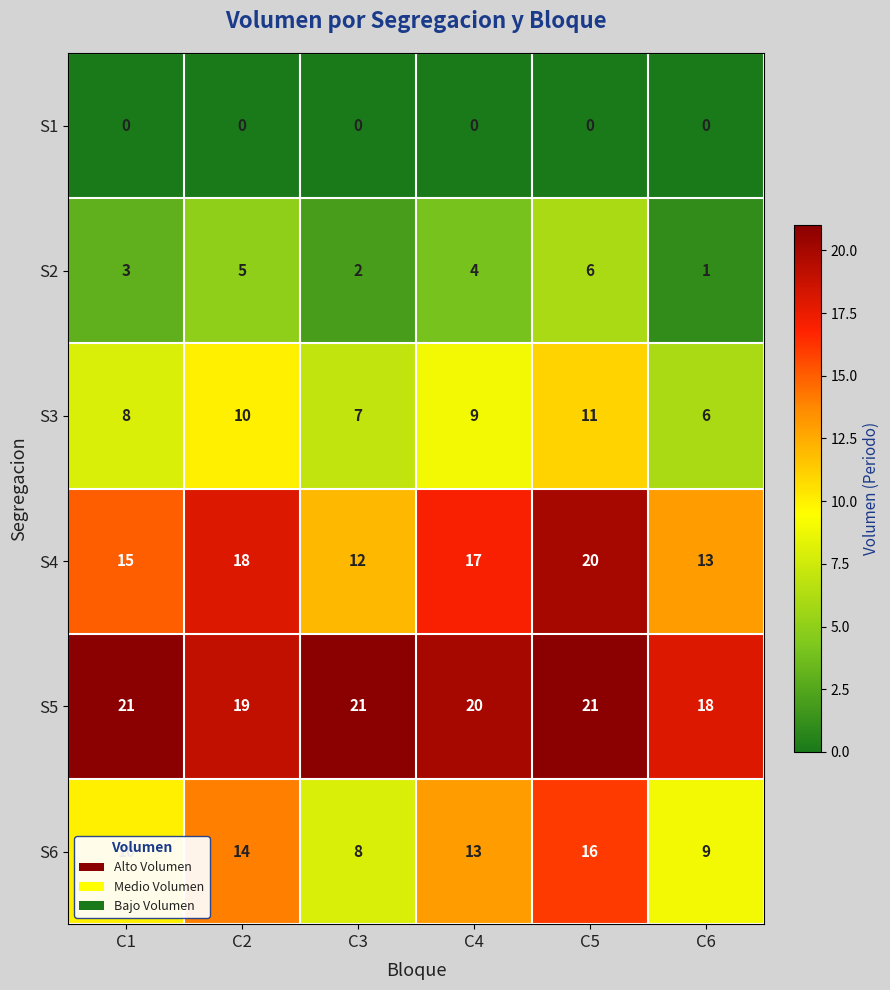

Which series has the largest total across all categories?

S5